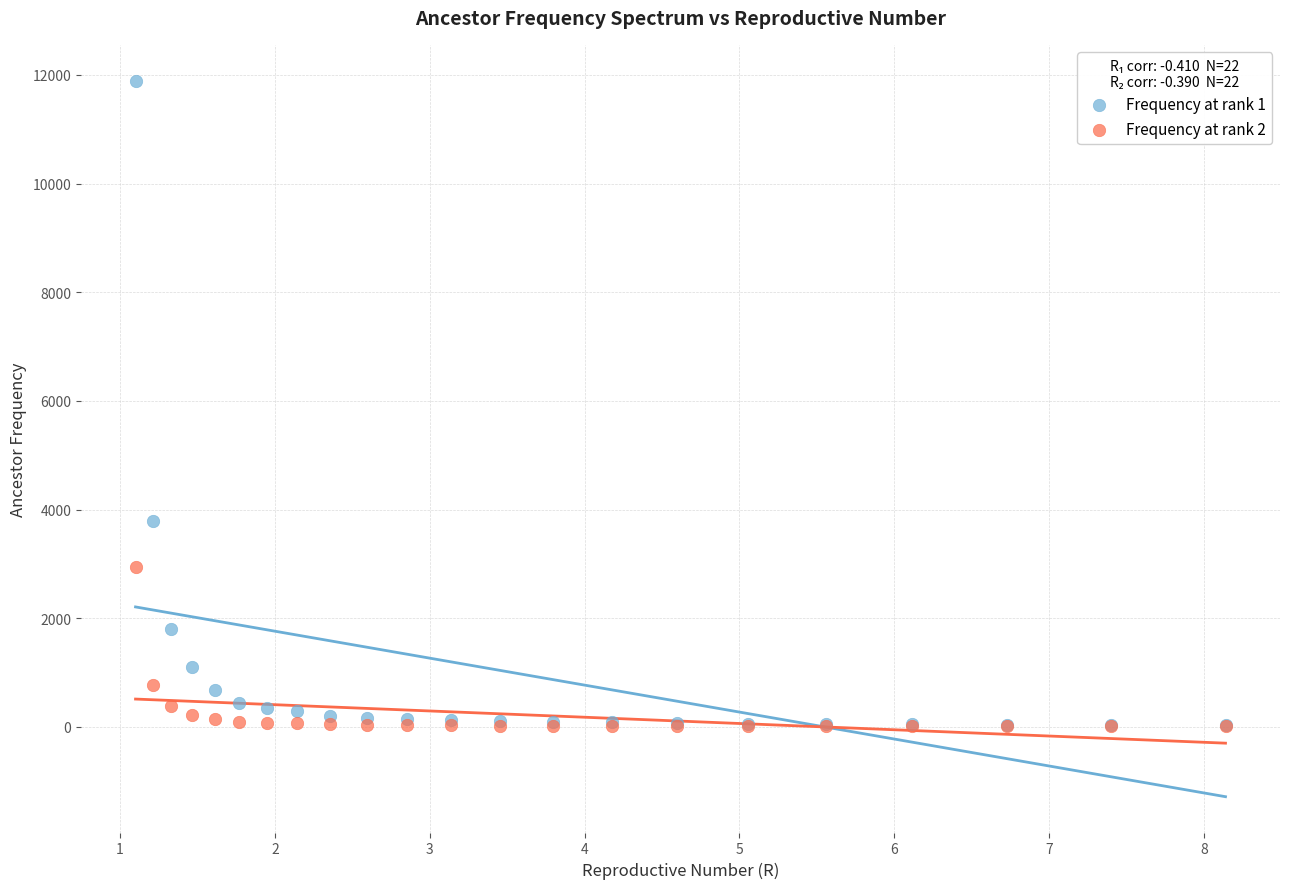

Across all series, what Y value is closest to 5952?

3787.4